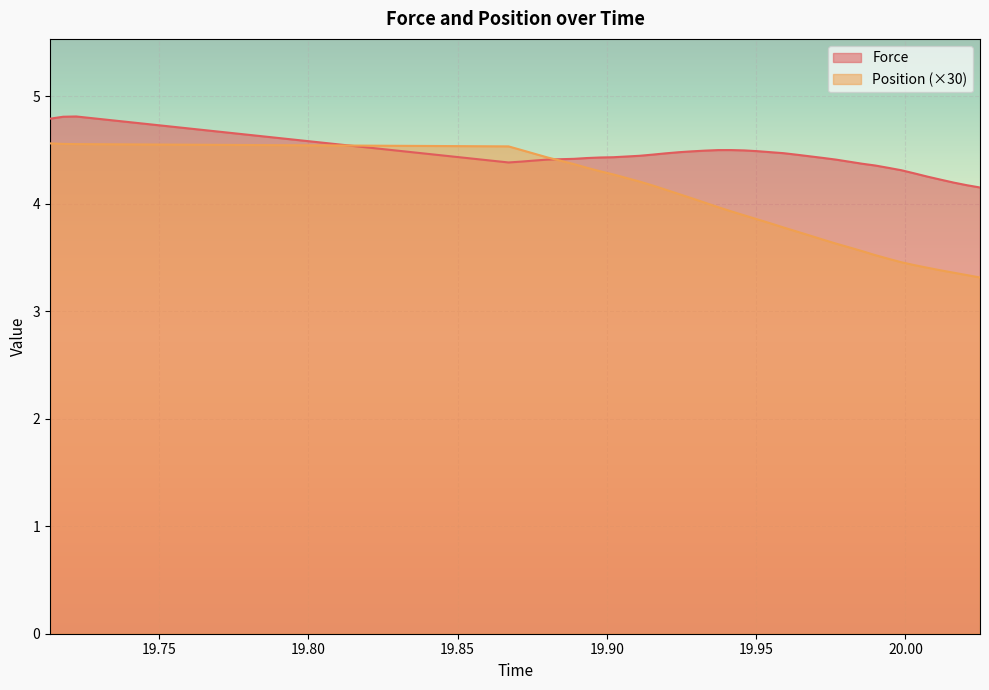

After their last crossing, which series has the higher values: Force or Position?

Force